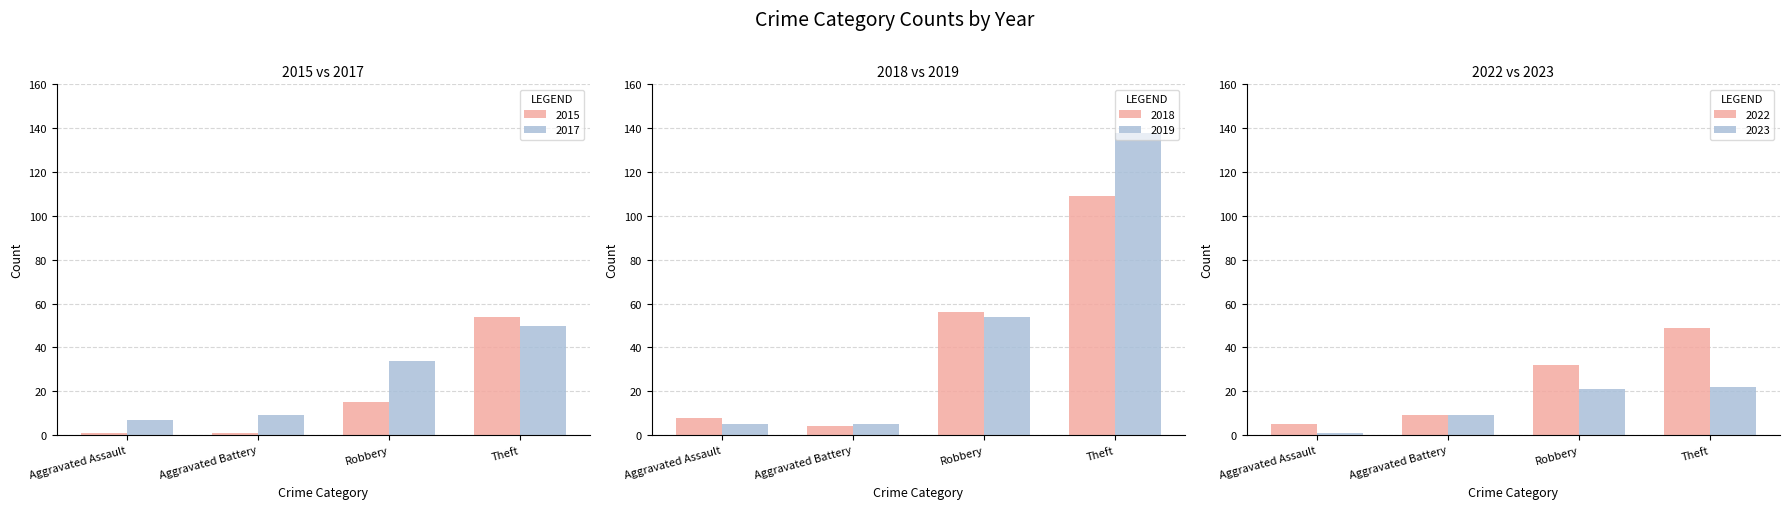

Between Aggravated Assault and Theft, which is larger?

Theft